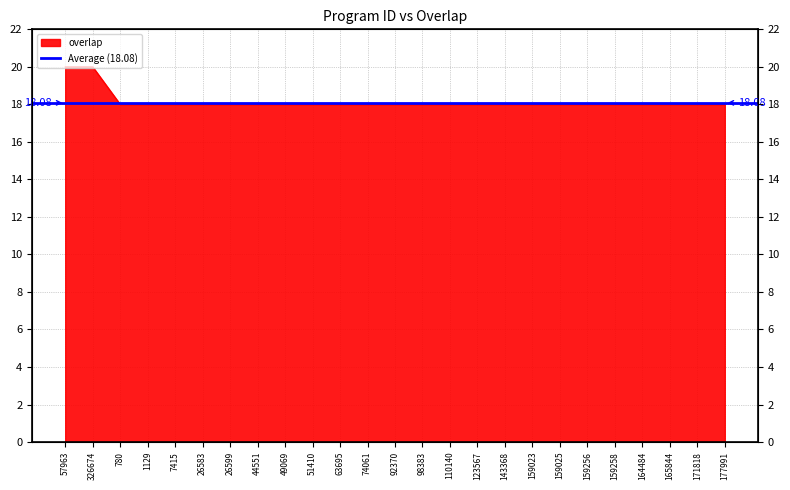

What is the maximum value shown in the chart?

20